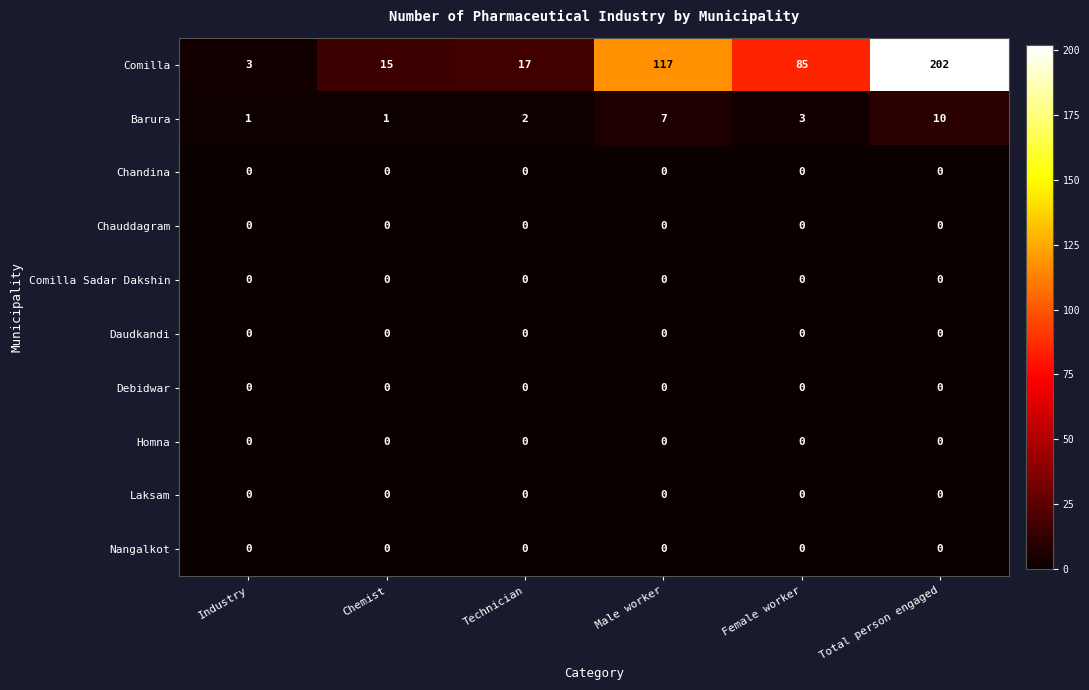

Which series changed the most between Industry and Total person engaged?

Comilla